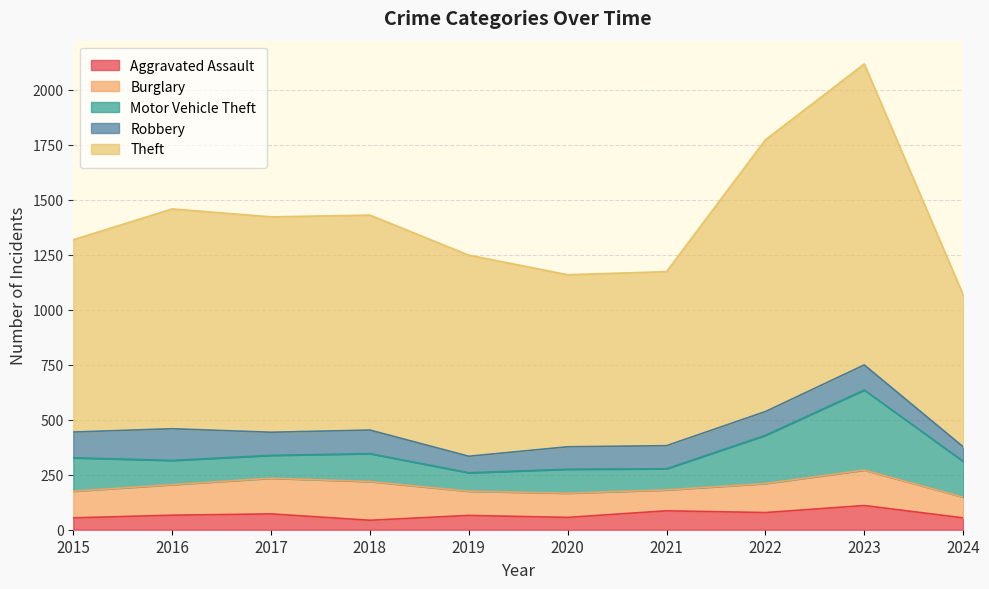

The value of Motor Vehicle Theft at 2015 is 258. True or false?

False